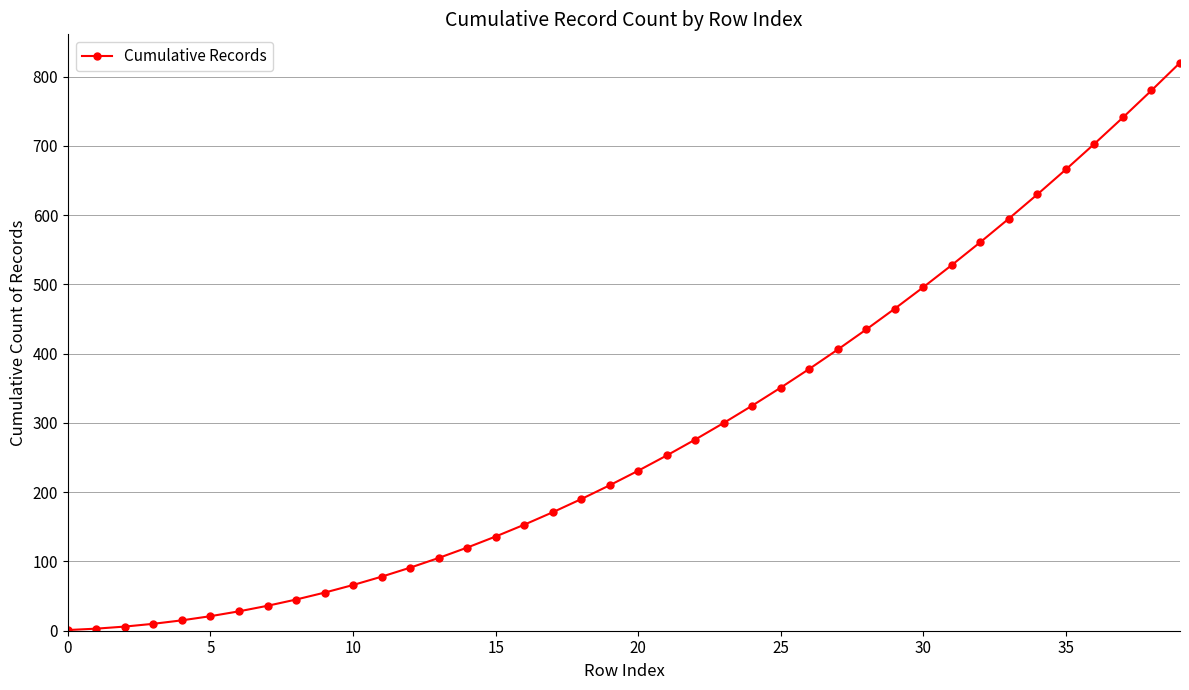

What is the maximum value shown in the chart?

820